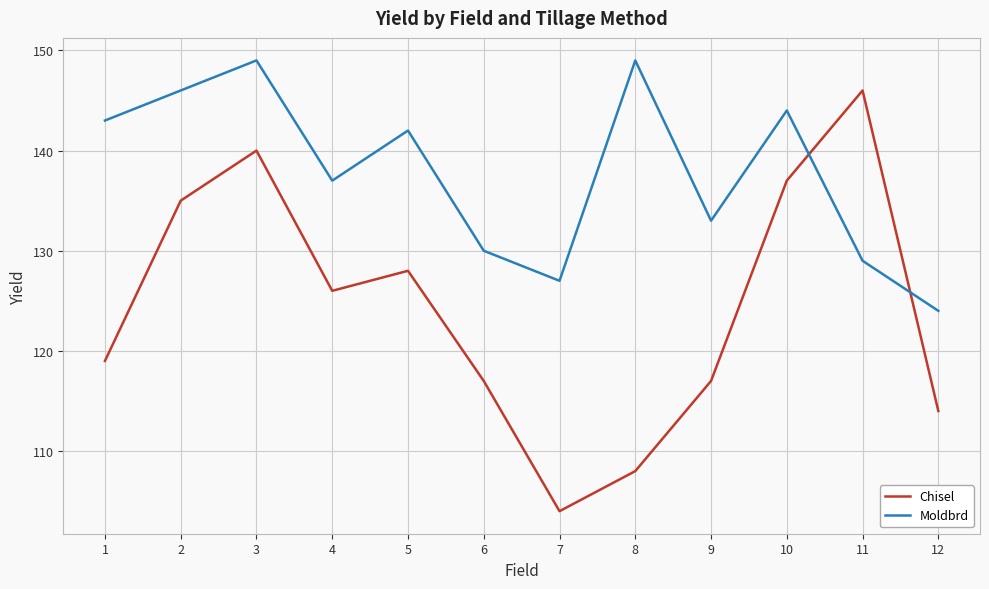

Reading left to right, list all the values displayed in this chart.

Chisel: 1=119	2=135	3=140	4=126	5=128	6=117	7=104	8=108	9=117	10=137	11=146	12=114
Moldbrd: 1=143	2=146	3=149	4=137	5=142	6=130	7=127	8=149	9=133	10=144	11=129	12=124